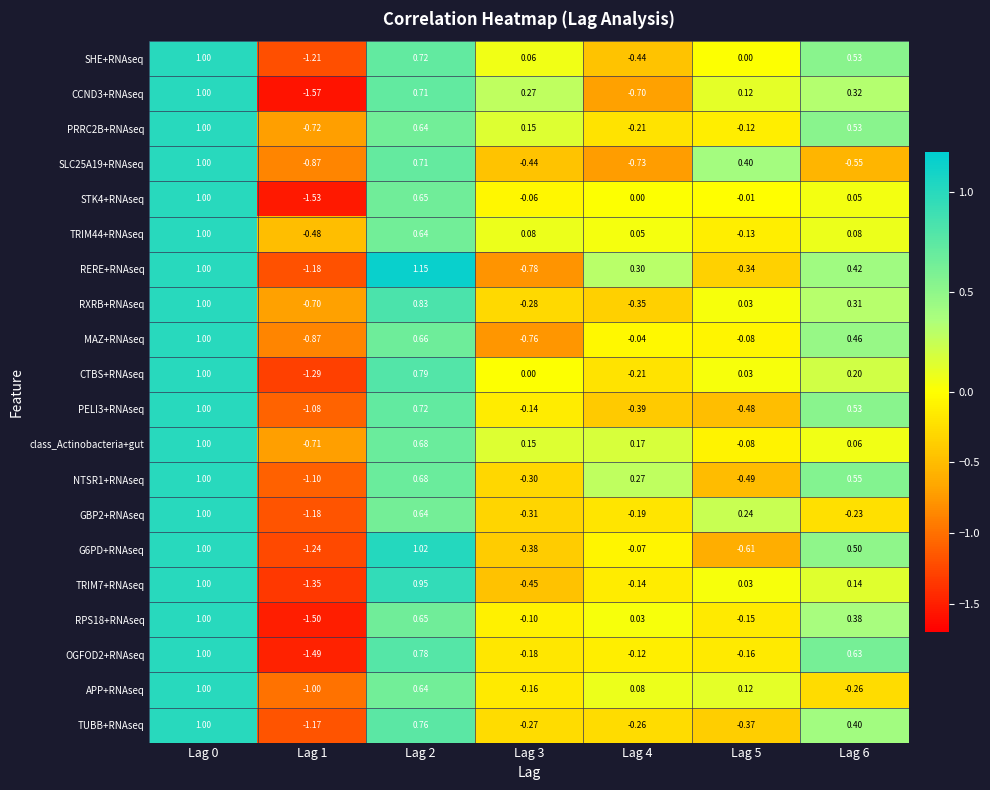

Count the number of categories in the chart.

7